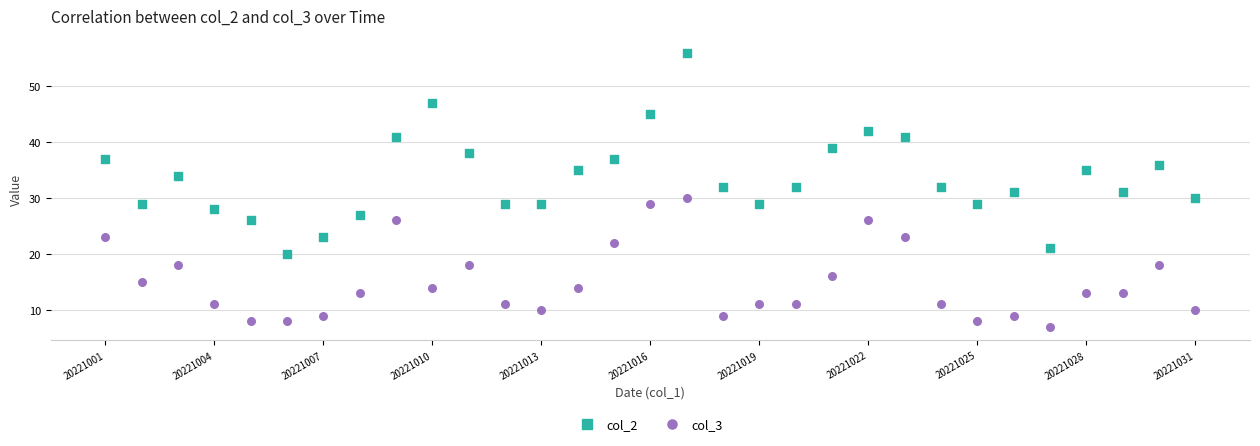

Which series has the largest Y range (max minus min)?

col_2